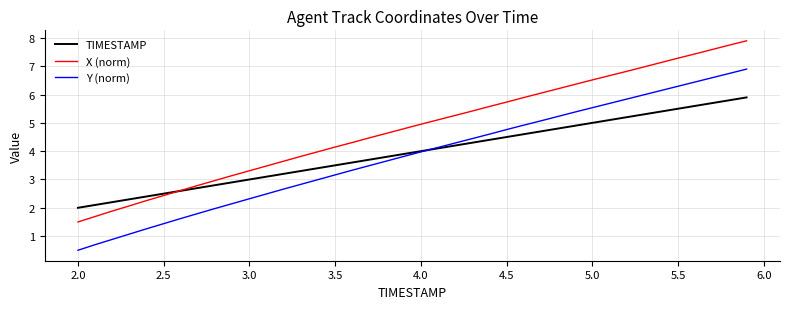

True or false: Y (norm) and TIMESTAMP intersect in this chart.

True